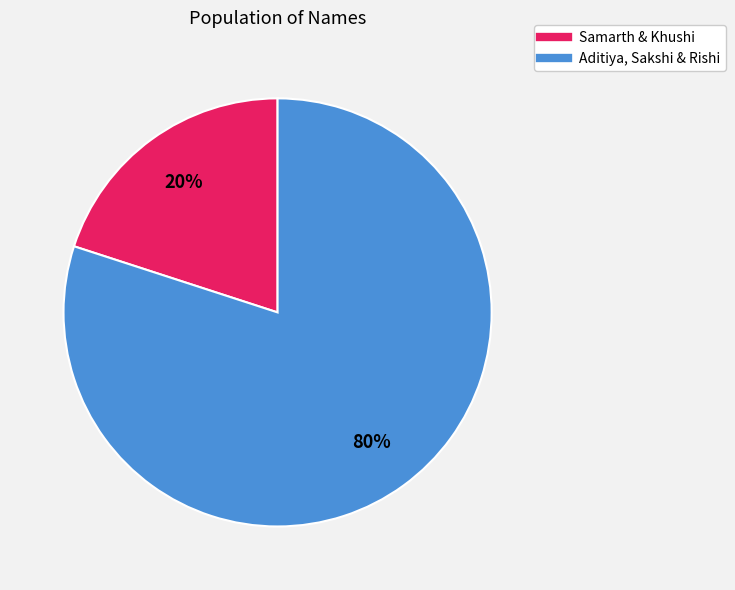

Does any single category account for the majority?

Yes